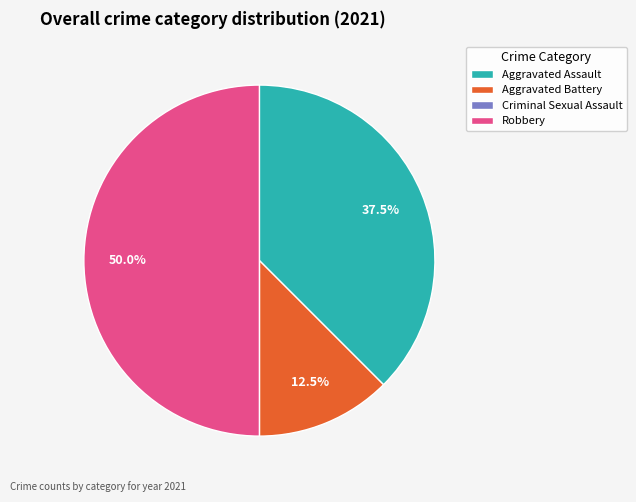

What percentage is NOT represented by Aggravated Battery?

87.5%